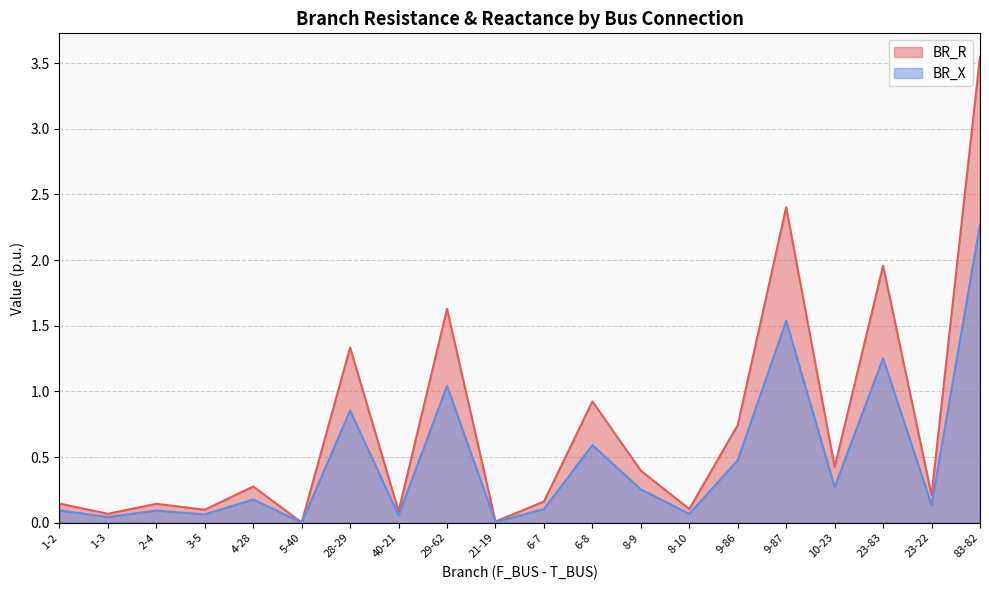

What is the label of the 2nd point from the right?

23-22